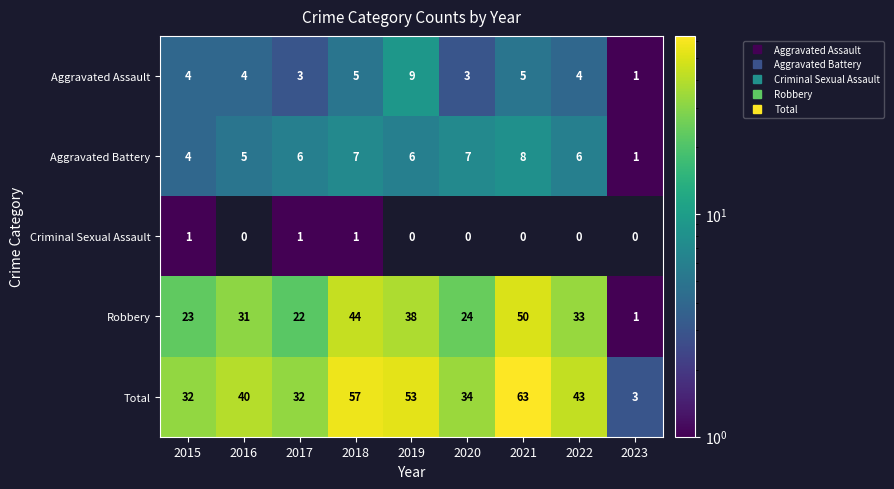

Is the value of Aggravated Battery at 2021 greater than the value of Robbery at 2020?

No